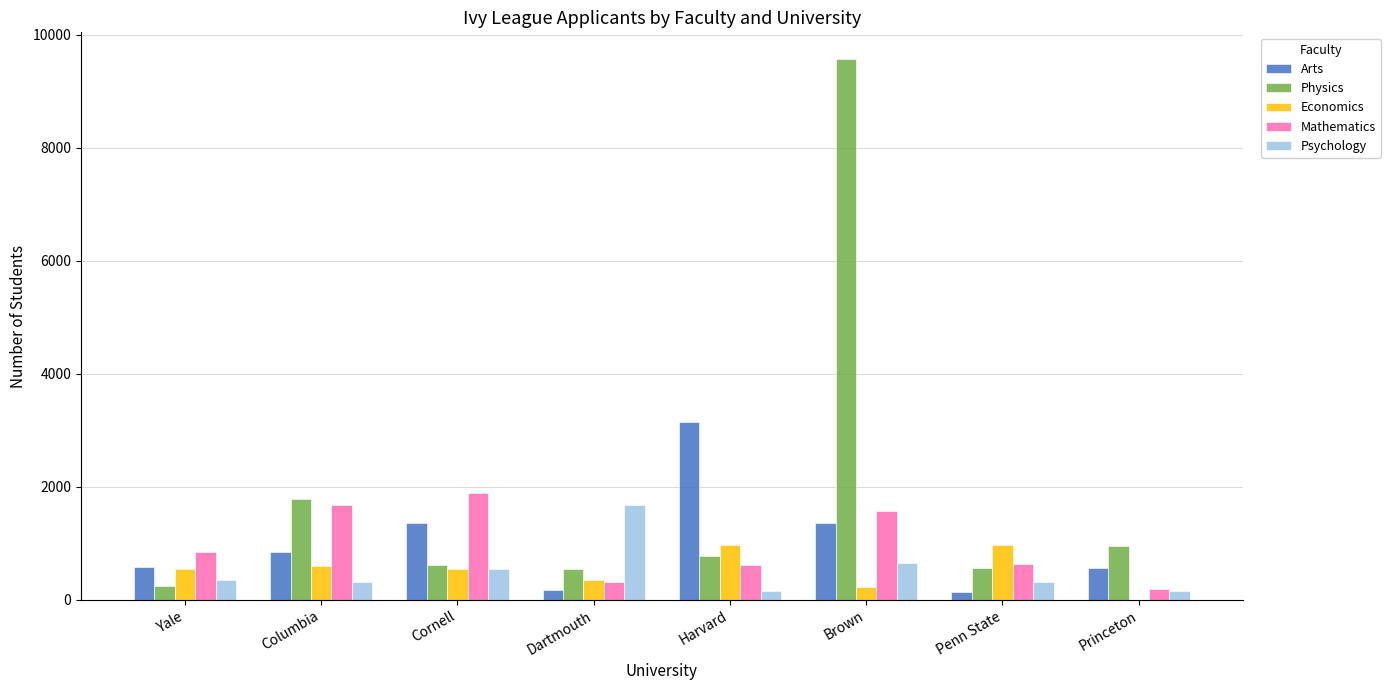

At which category is the sum across all series the highest?

Brown